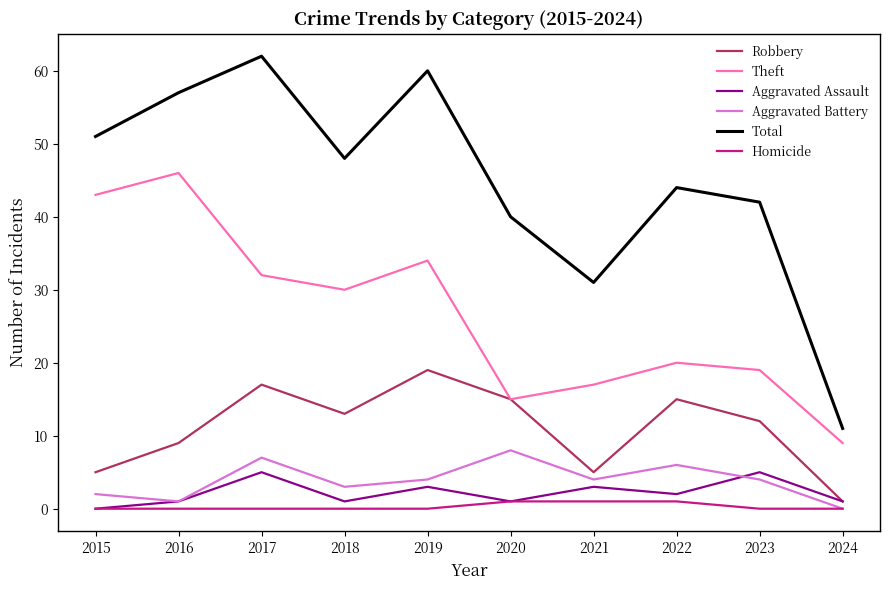

Which series changed the most between 2021 and 2023?

Total